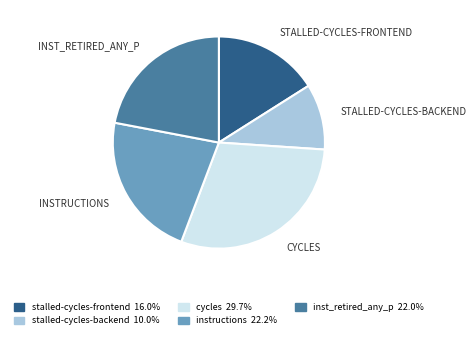

Is there any slice that represents more than half of the pie?

No